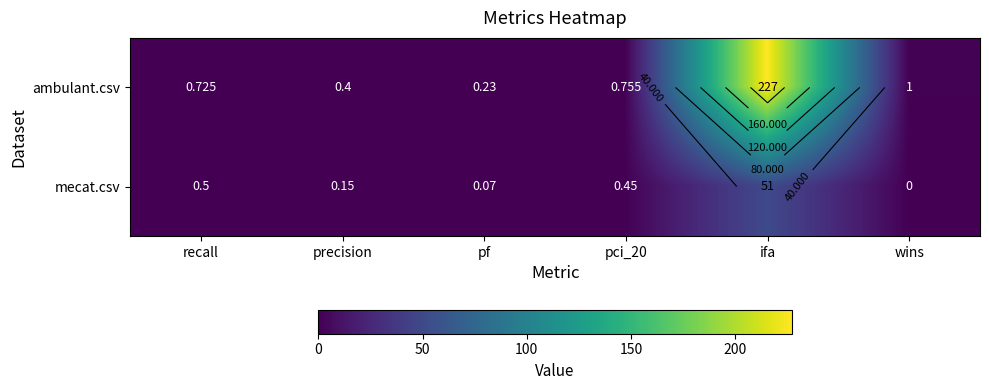

Rank the categories by ambulant.csv value from lowest to highest.

pf, precision, recall, pci_20, wins, ifa